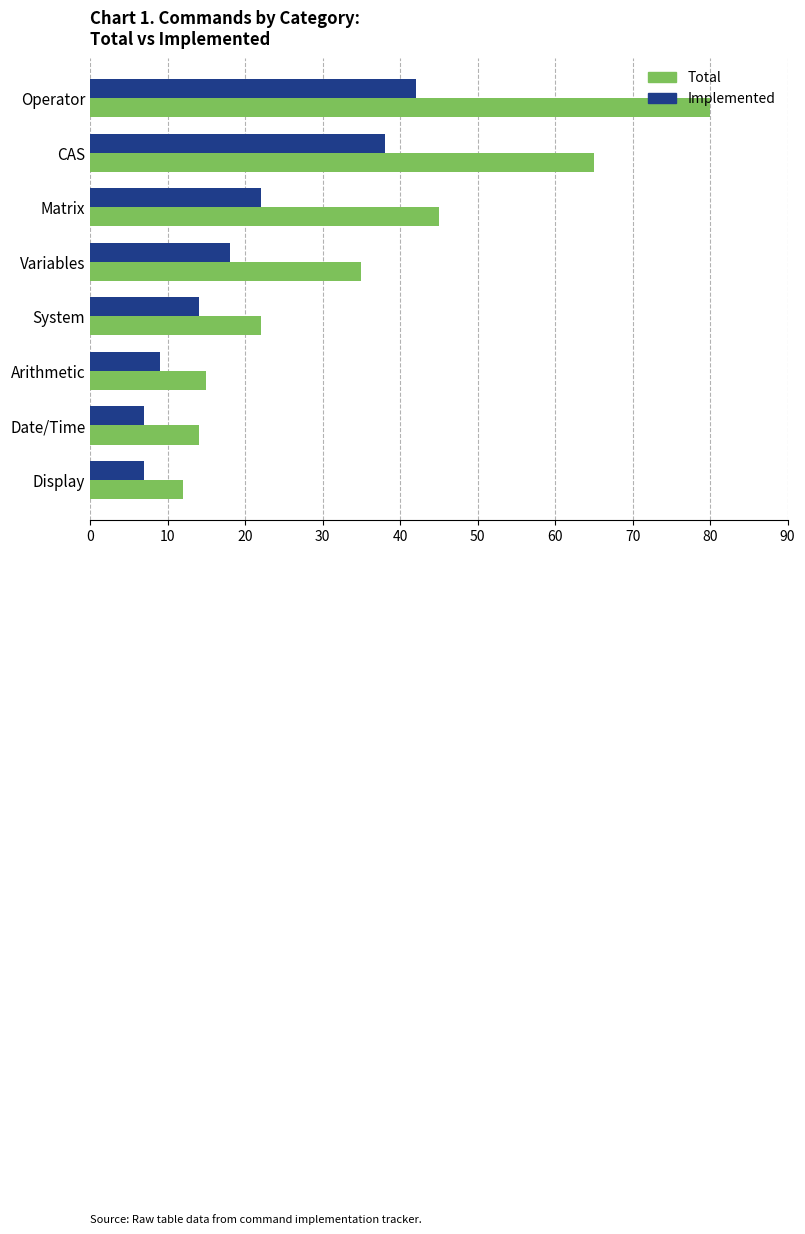

At which category is the sum across all series the highest?

Operator